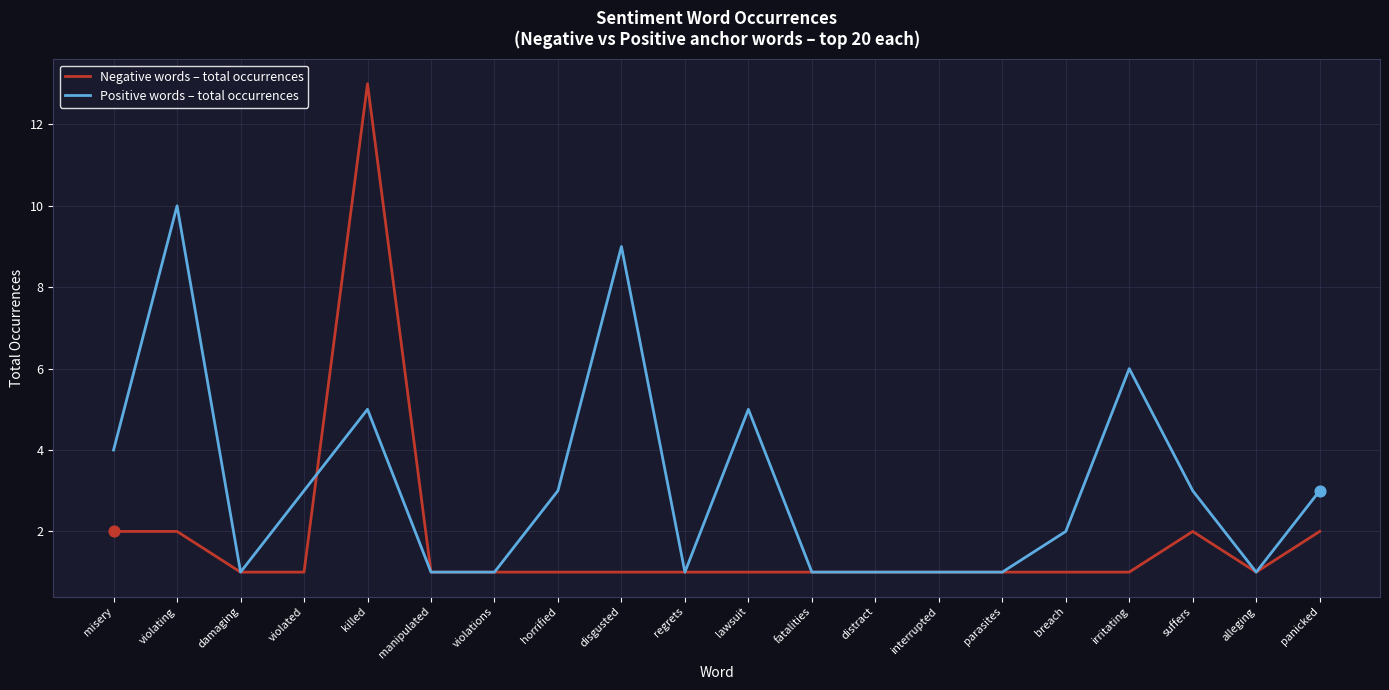

What are all the series names shown in the legend?

Negative words – total occurrences, Positive words – total occurrences